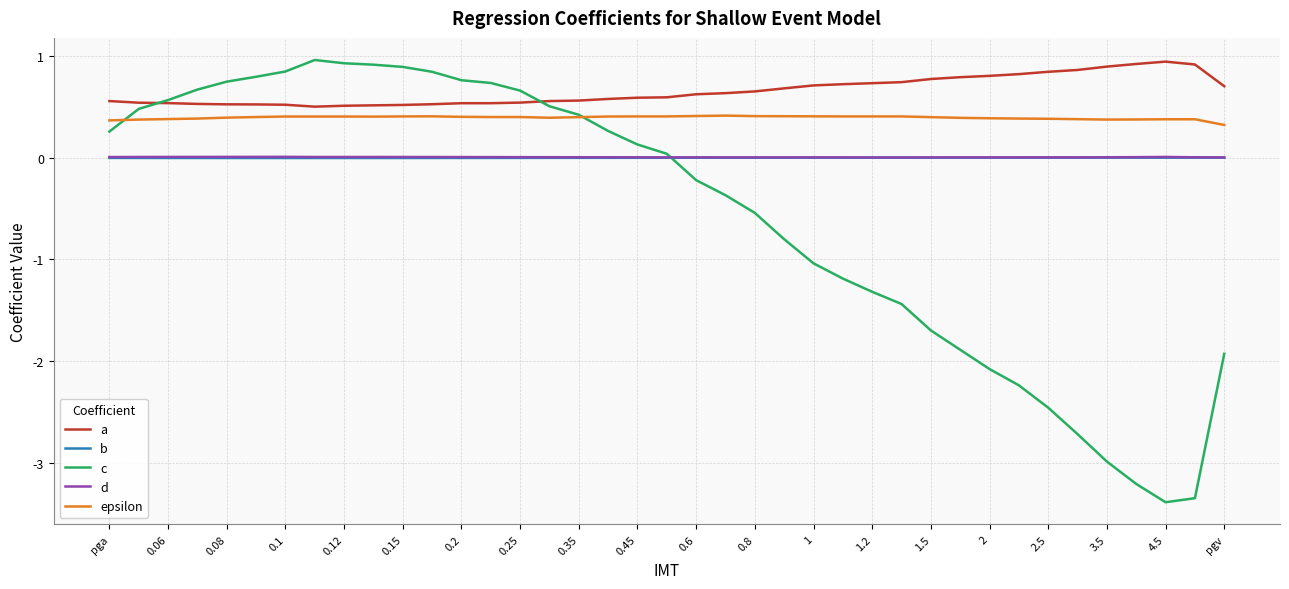

Which series ends up on top after the final intersection of c and a?

a